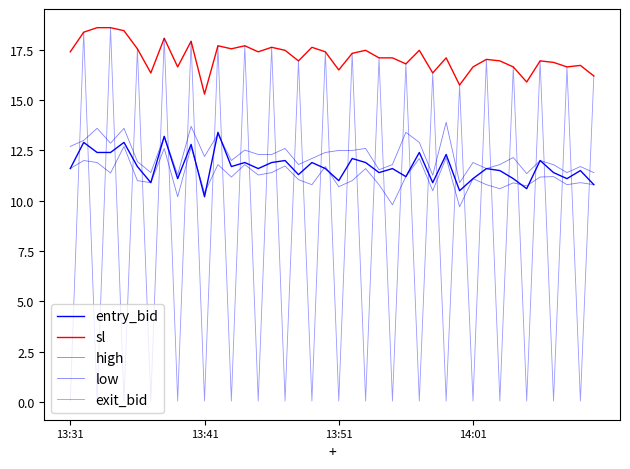

Is this an area chart (filled region under the line)?

No